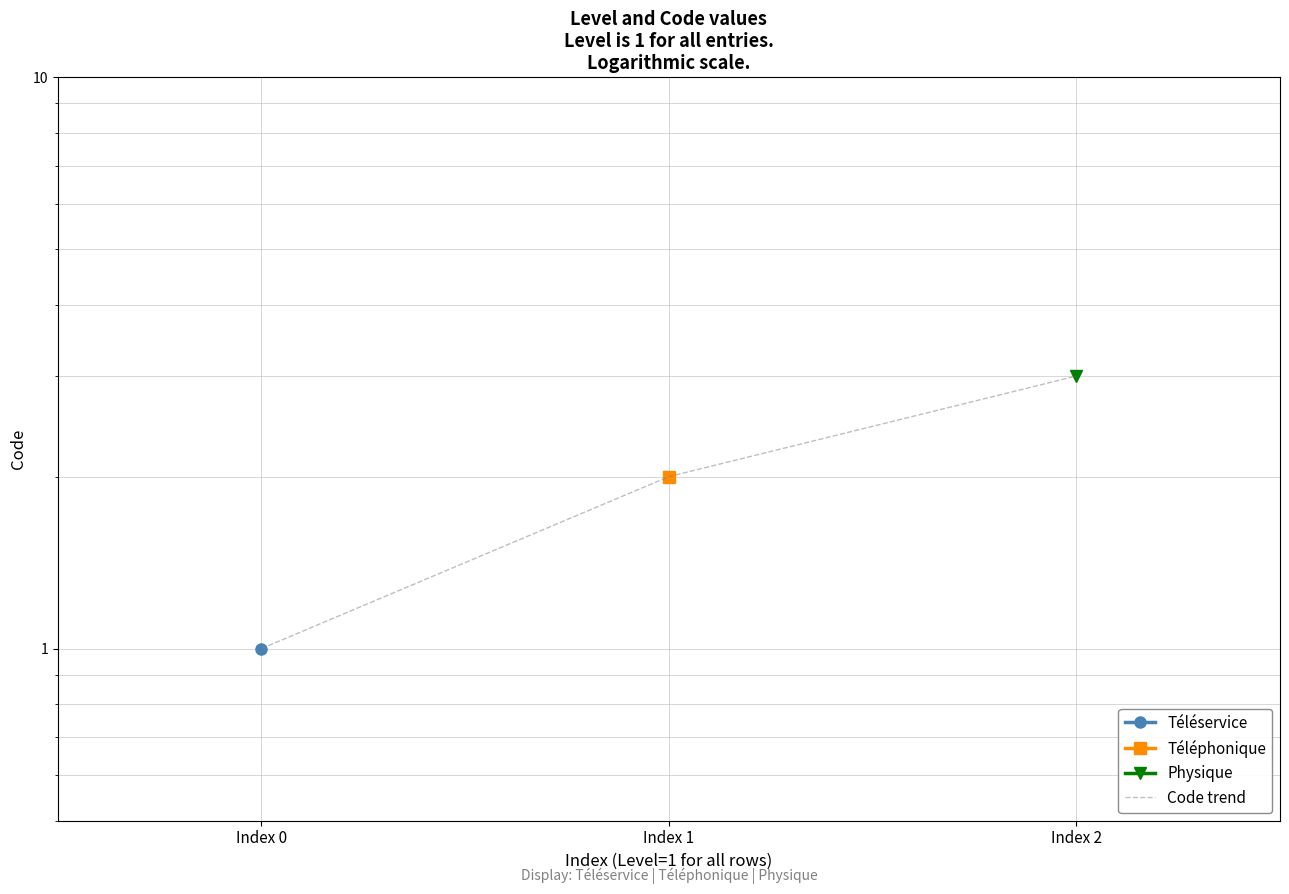

What is the sum of the values at Index 2 and Index 0?

4